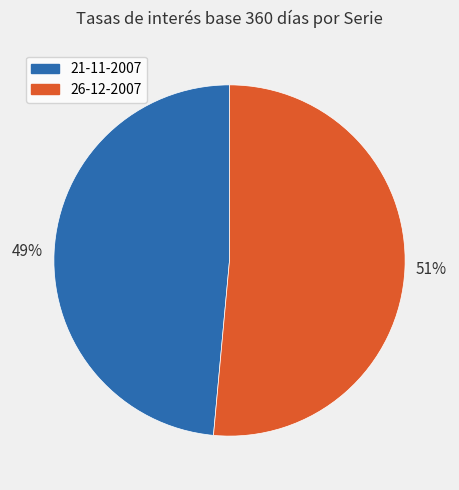

To the nearest percent, what is the combined percentage of 26-12-2007 and 21-11-2007?

100%